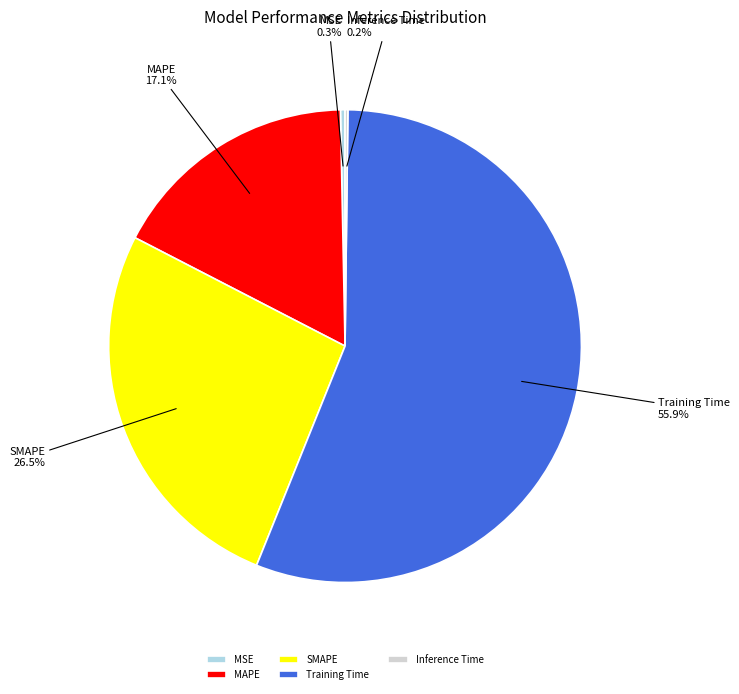

What is the largest slice in the pie chart?

Training Time